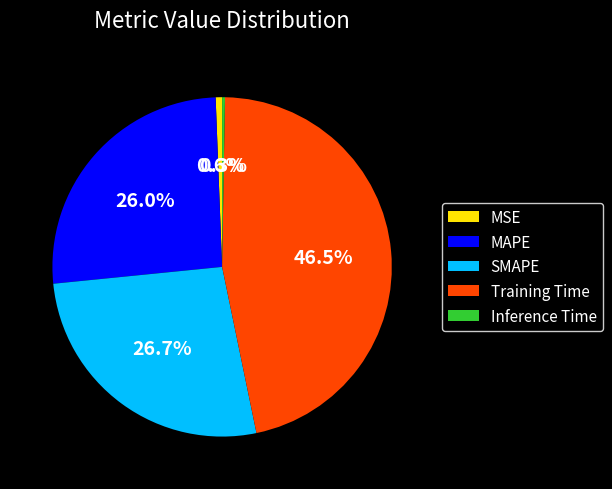

Does MAPE account for over 50% of the chart?

No